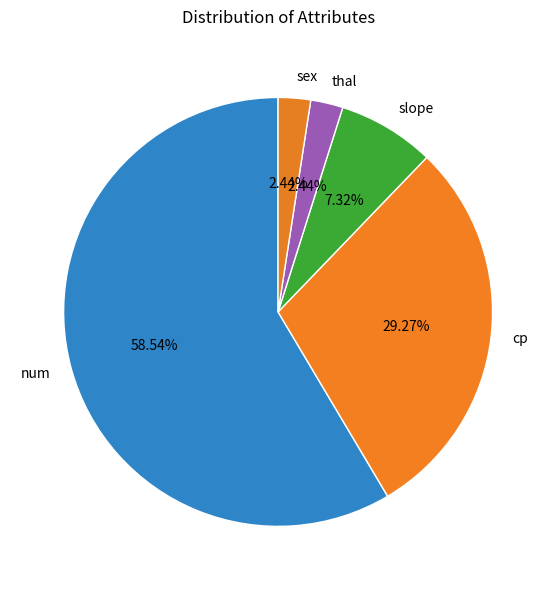

How much of the chart is everything except cp?

70.7%